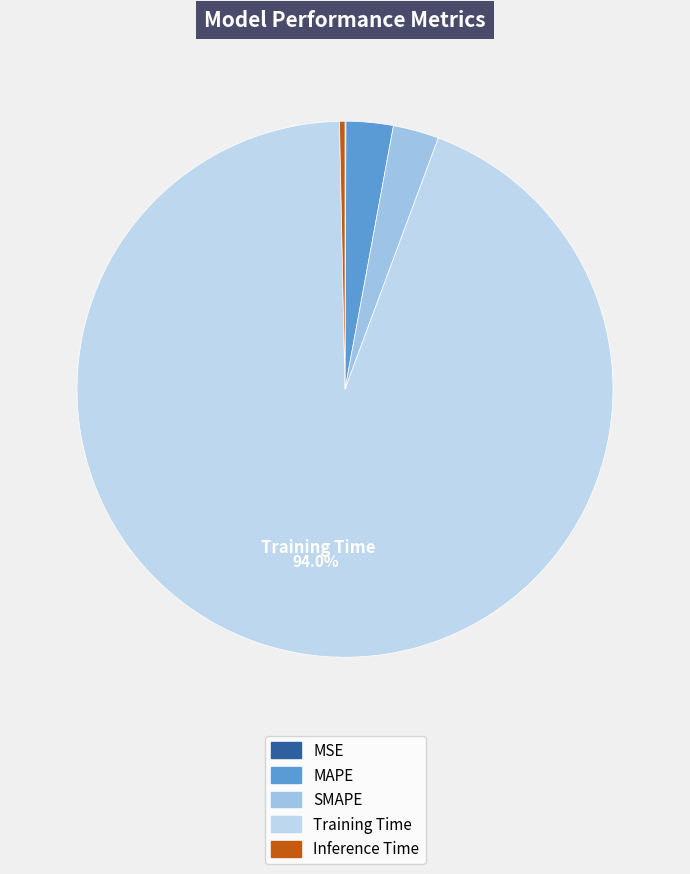

True or false: Inference Time accounts for 0% of the total.

True